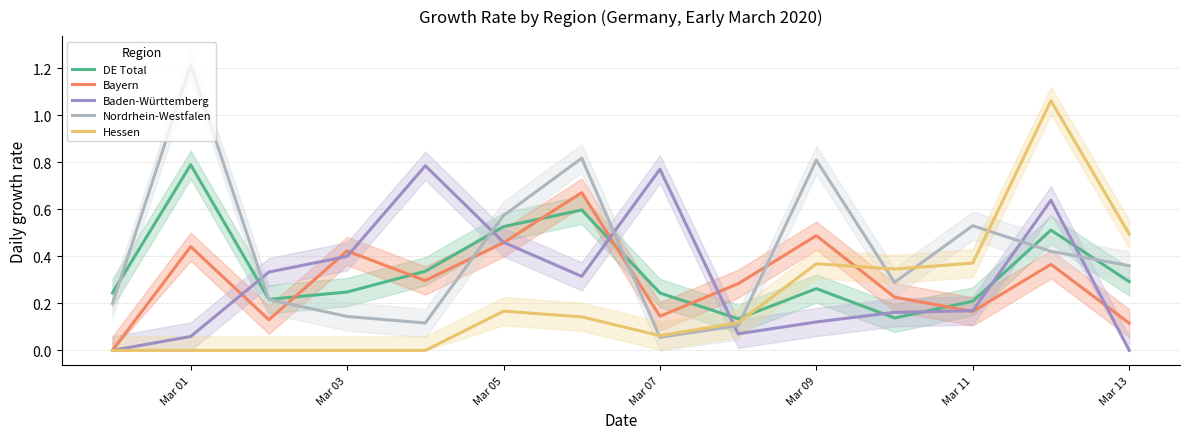

What is the lowest value of the DE Total series?

0.1